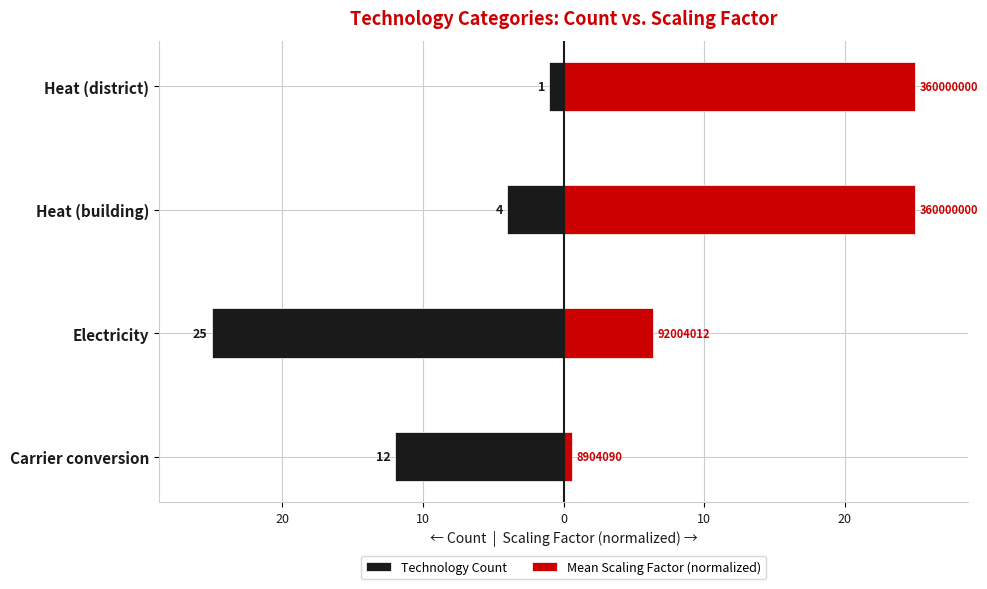

Reading left to right, extract all data points from this chart.

Technology Count: -12.0	-25.0	-4.0	-1.0
Mean Scaling Factor (normalized): 0.6	6.4	25.0	25.0